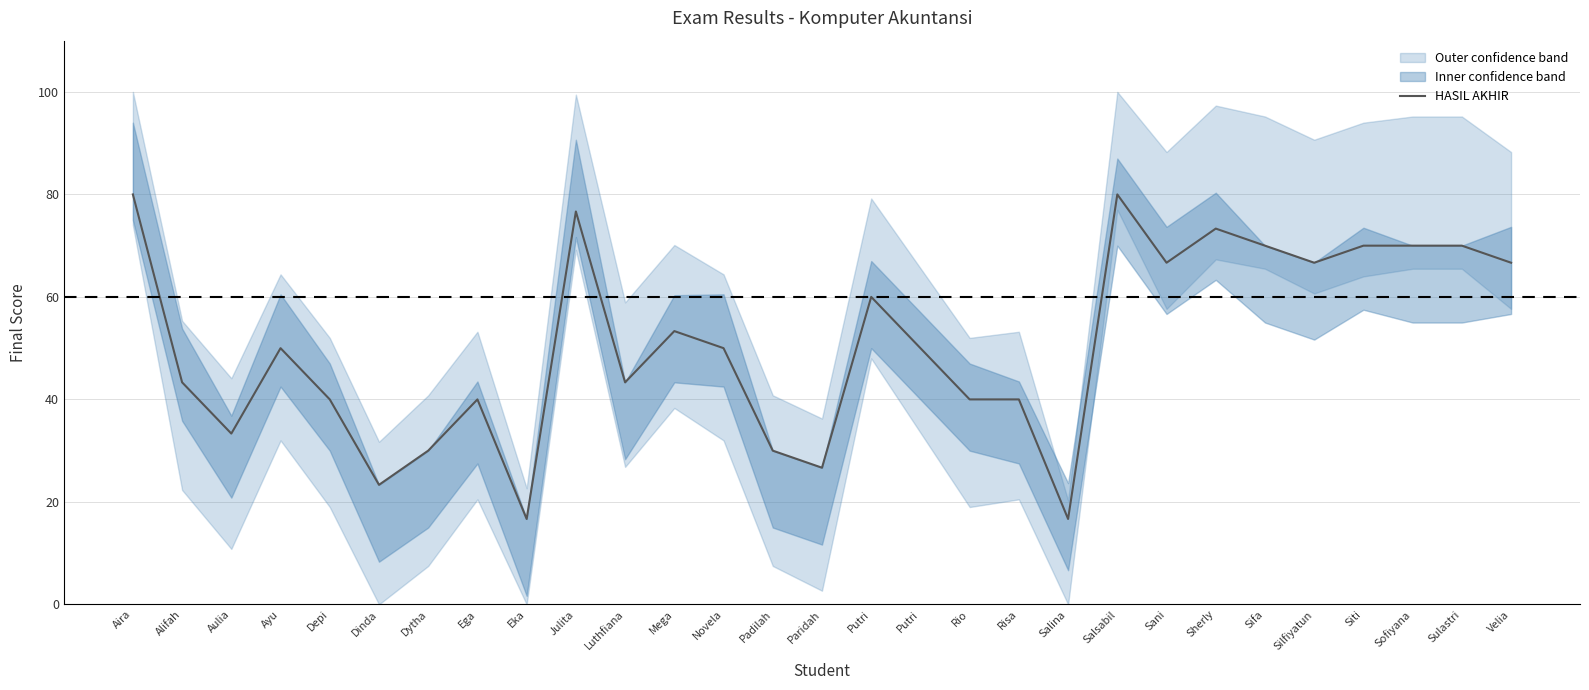

At which category does the data reach its first local valley?

Aulia